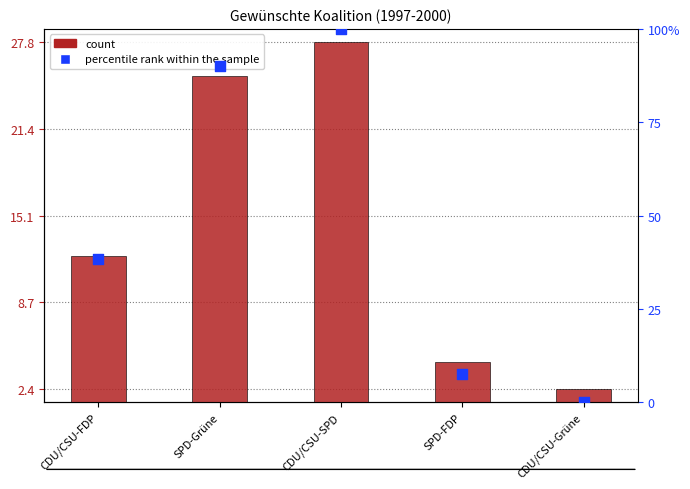

At which category is the sum across all series the highest?

CDU/CSU-SPD